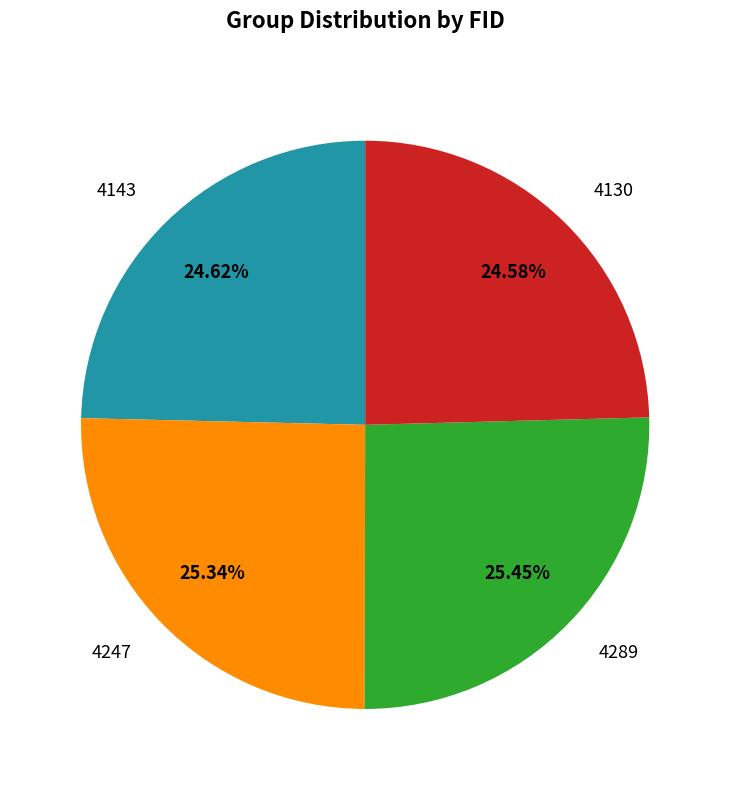

Is there a majority slice in this chart?

No